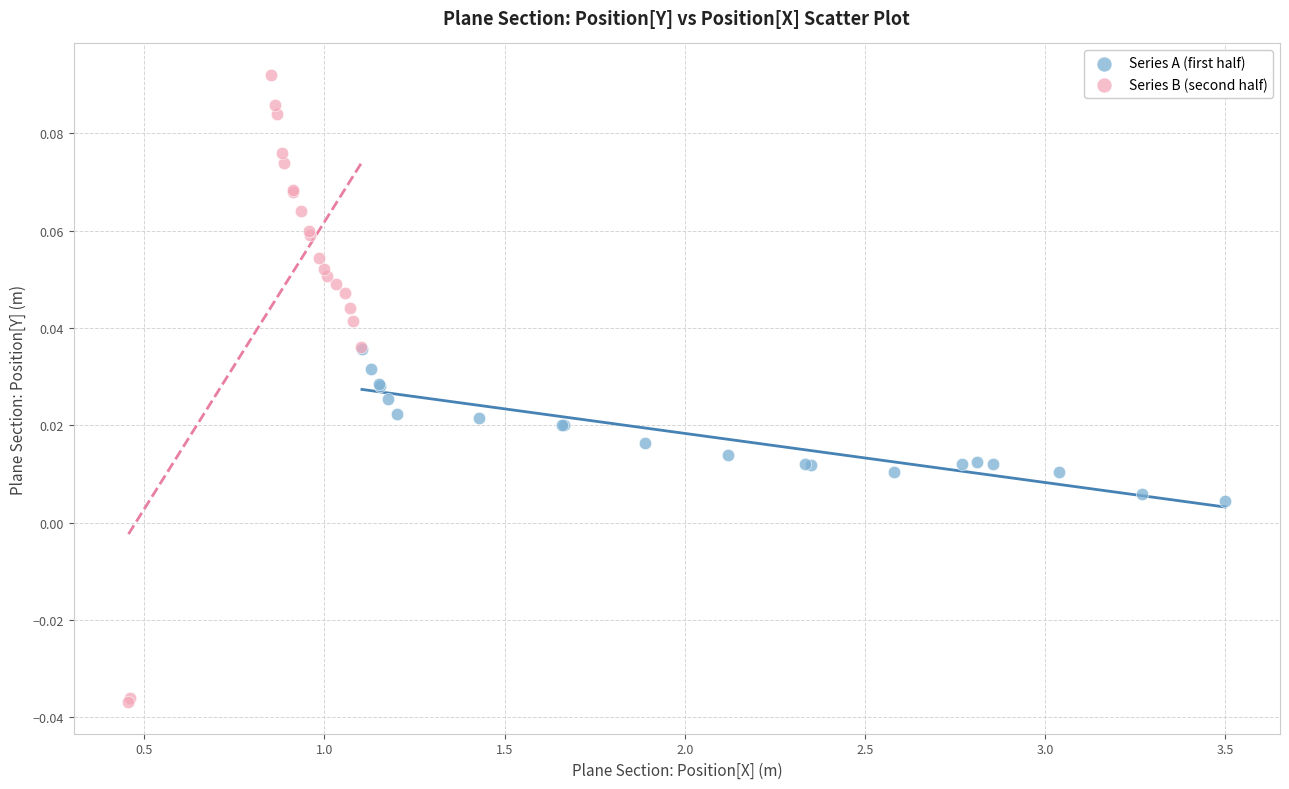

Which series has the largest Y range (max minus min)?

Series B (second half)